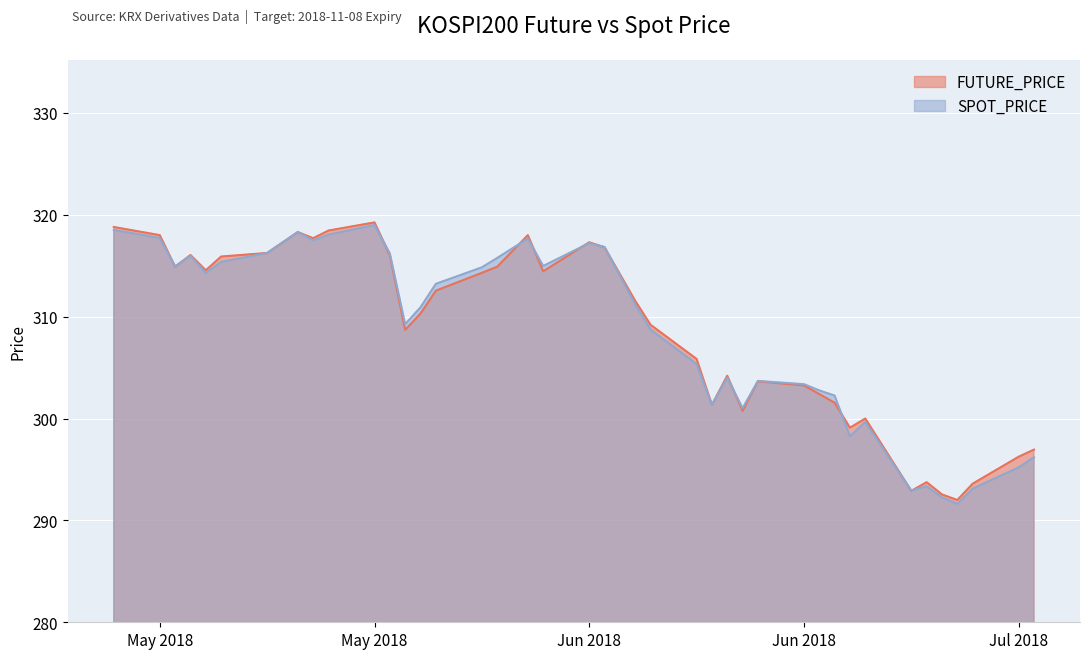

What is the approximate value of SPOT_PRICE at 2018-06-20?

304.0